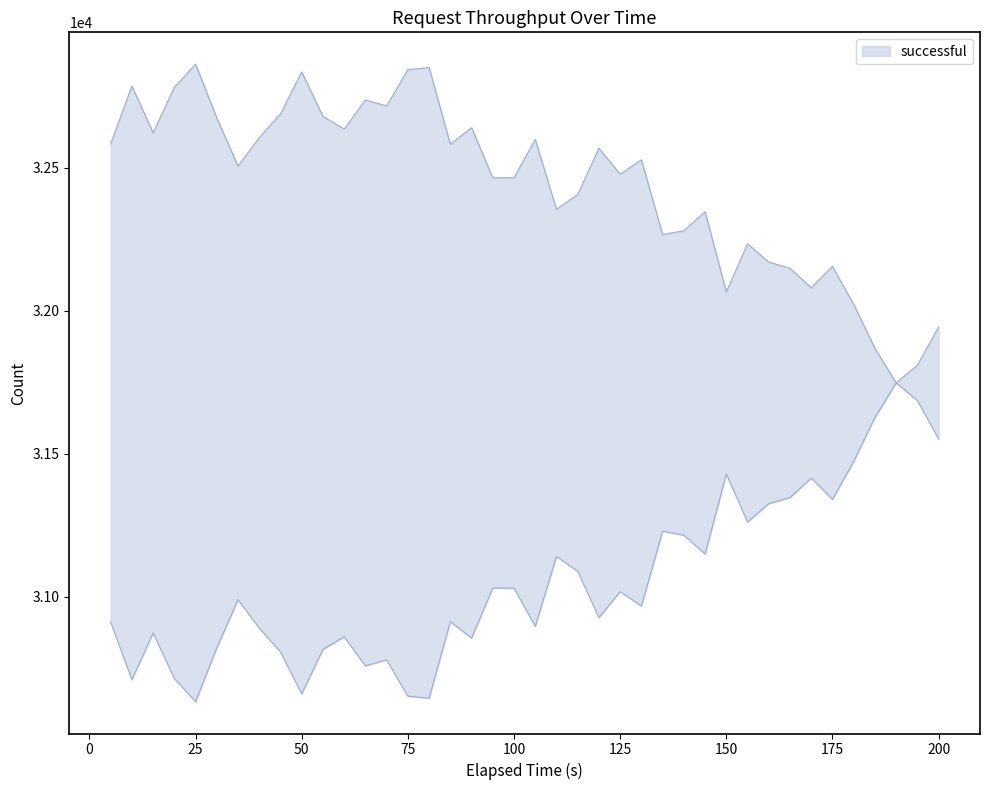

Reading left to right, extract all data points from this chart.

32583.4	32784.9	32621.4	32780.9	32861.4	32673.4	32505.4	32604.9	32687.9	32834.4	32678.9	32634.9	32736.4	32715.4	32842.4	32849.4	32581.9	32639.4	32464.4	32464.9	32598.4	32354.4	32405.9	32567.9	32476.9	32527.4	32265.9	32279.9	32345.9	32065.9	32233.9	32169.9	32148.4	32080.4	32154.9	32022.4	31868.9	31747.9	31809.4	31943.4